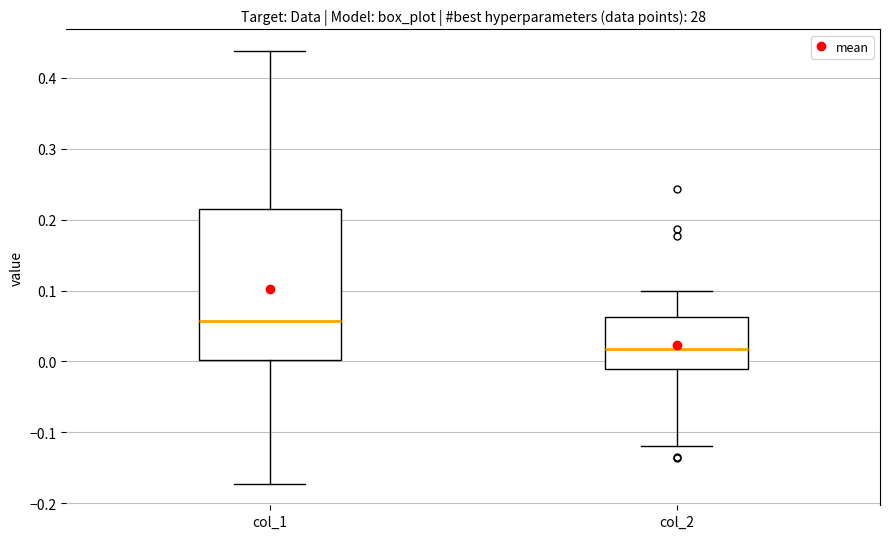

Comparing the boxes themselves (not the whiskers), which one is the tallest?

col_1